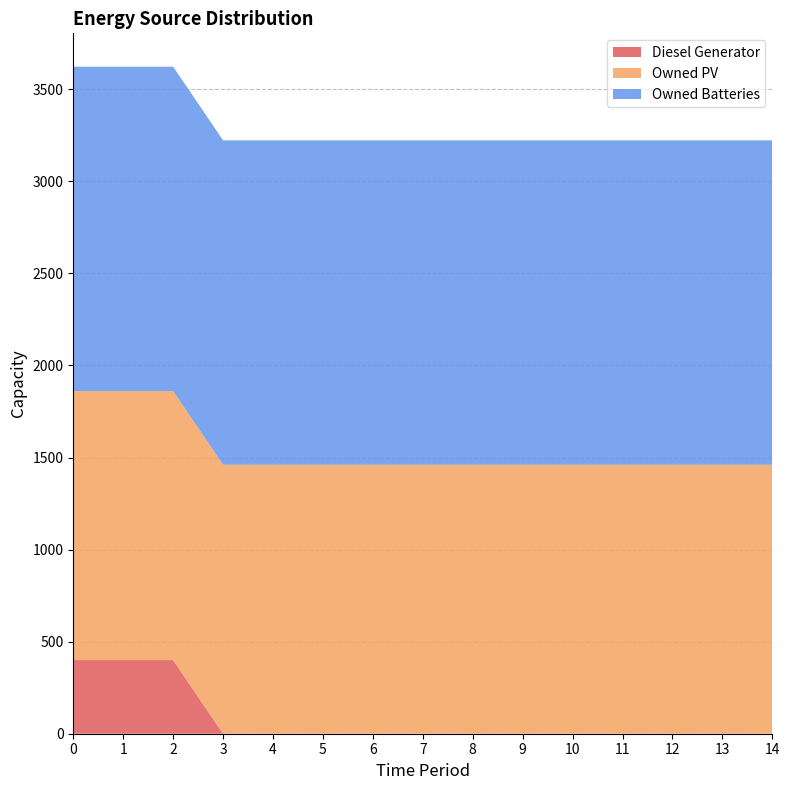

Reading right to left, transcribe all the data shown in this chart.

Diesel Generator: 0	0	0	0	0	0	0	0	0	0	0	0	400	400	400
Owned PV: 1461	1461	1461	1461	1461	1461	1461	1461	1461	1461	1461	1461	1461	1461	1461
Owned Batteries: 1762	1762	1762	1762	1762	1762	1762	1762	1762	1762	1762	1762	1762	1762	1762